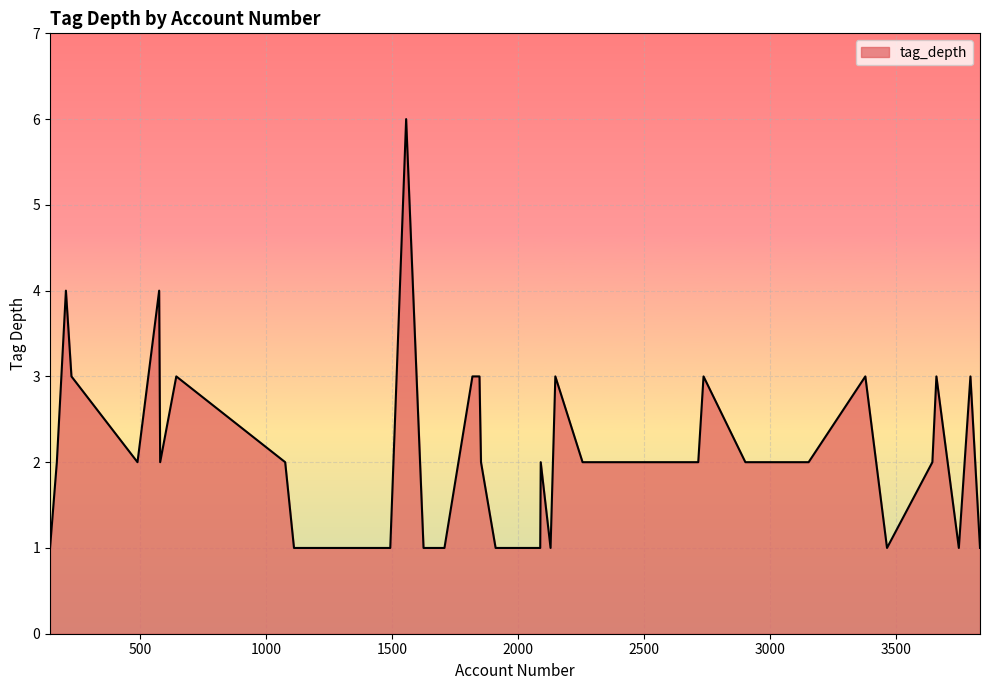

What is the difference between the maximum and minimum values?

5